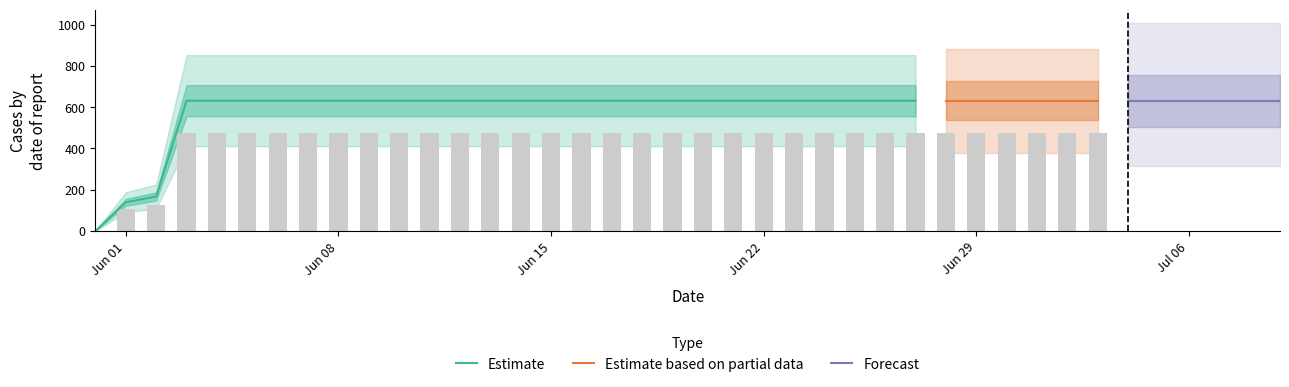

What is the sum of all values?

23653